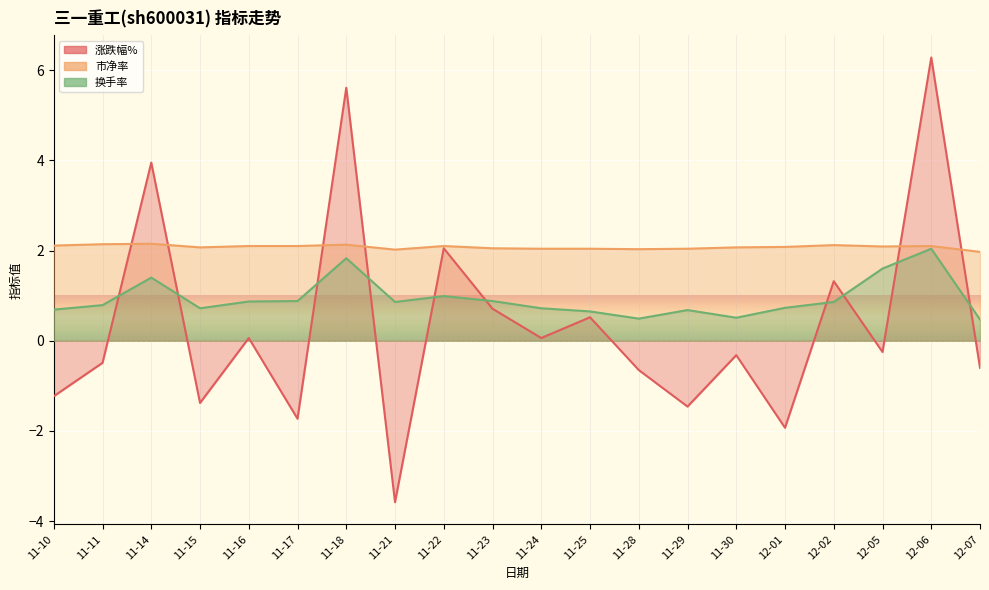

Is it true that 涨跌幅% equals 1.2 at 11-22?

False